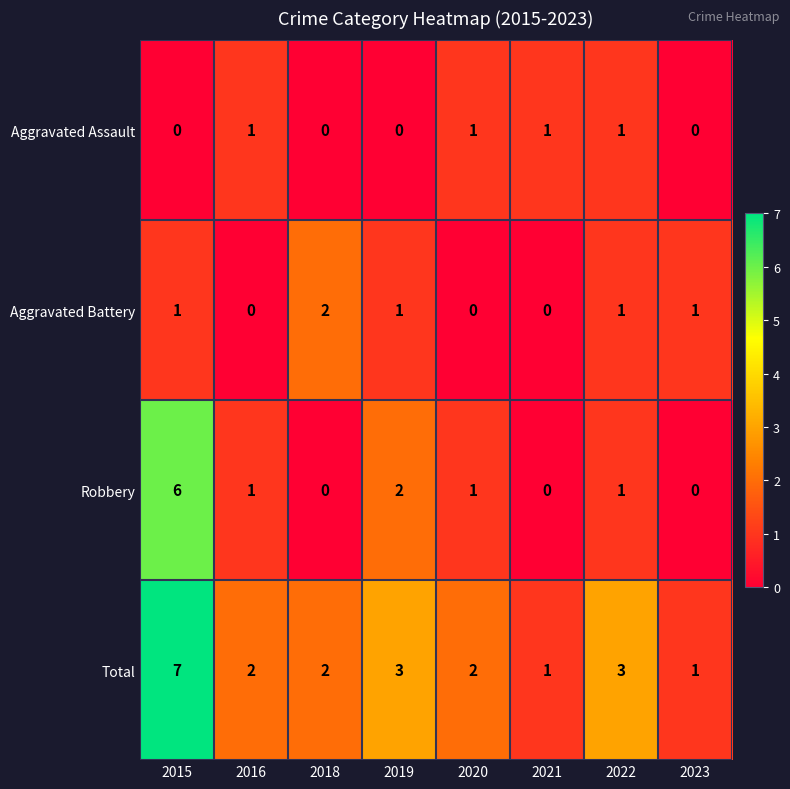

At which category does the chart reach its peak across all series?

2015